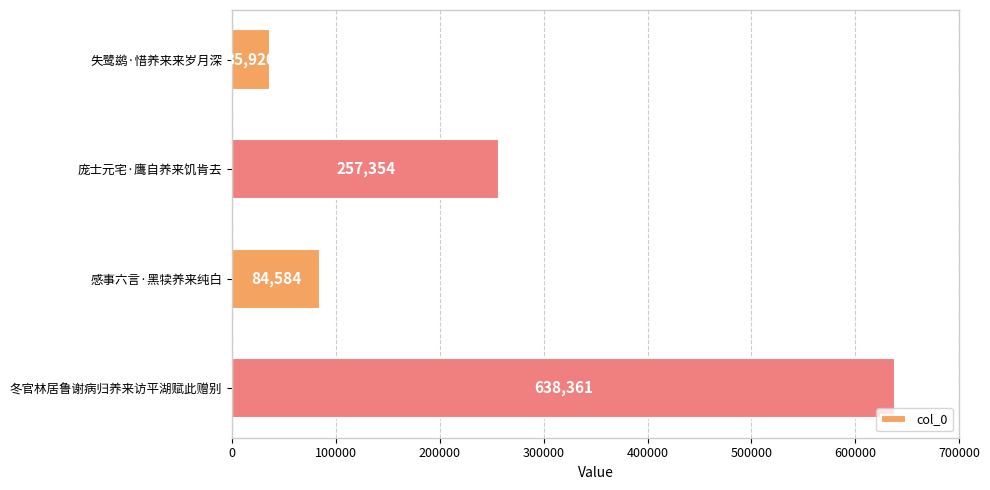

Reading top to bottom, transcribe all the data shown in this chart.

失鹭鹚·惜养来来岁月深=35920	庞士元宅·鹰自养来饥肯去=257354	感事六言·黑犊养来纯白=84584	冬官林居鲁谢病归养来访平湖赋此赠别=638361